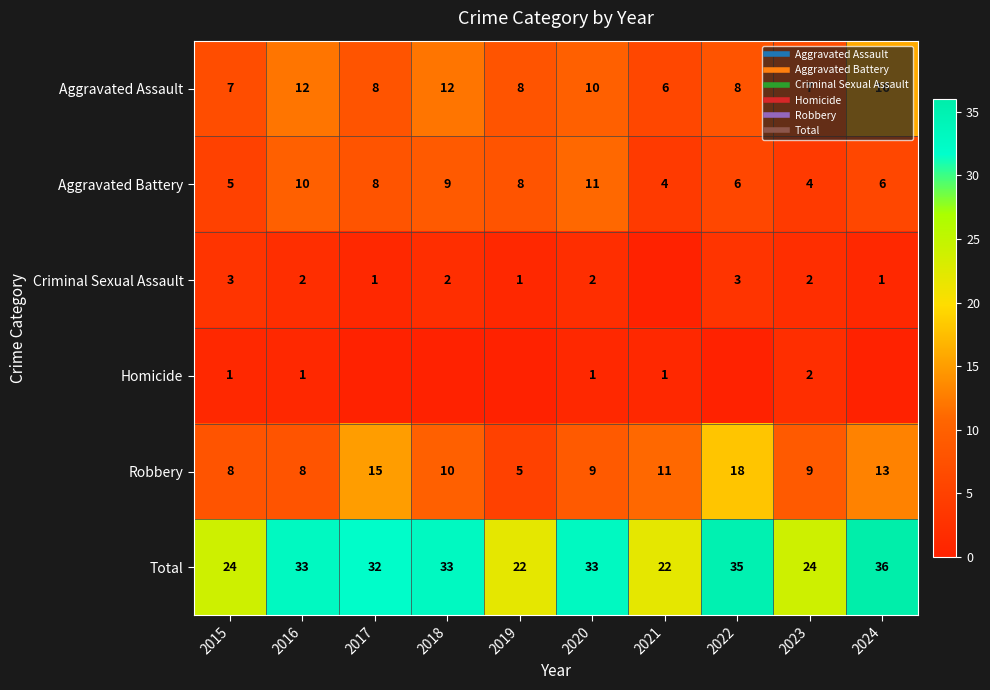

What is the sum of the Total values at 2021 and 2024?

58